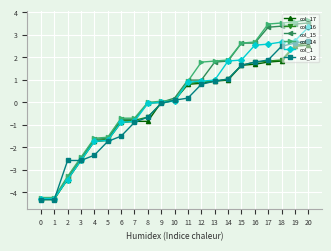

Is it true that col_12 equals 0.9 at 13?

True